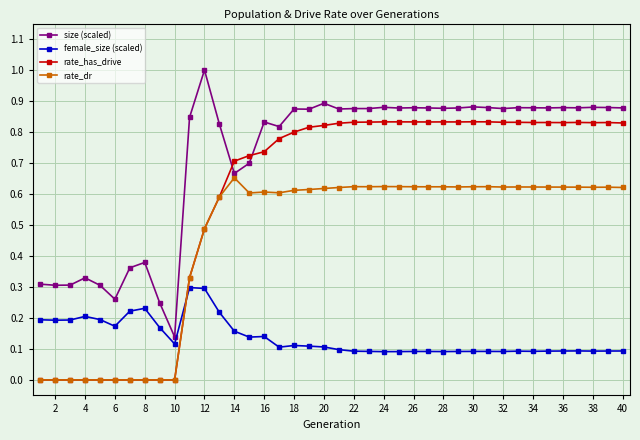

True or false: rate_dr has more than 1 interior local peaks.

True